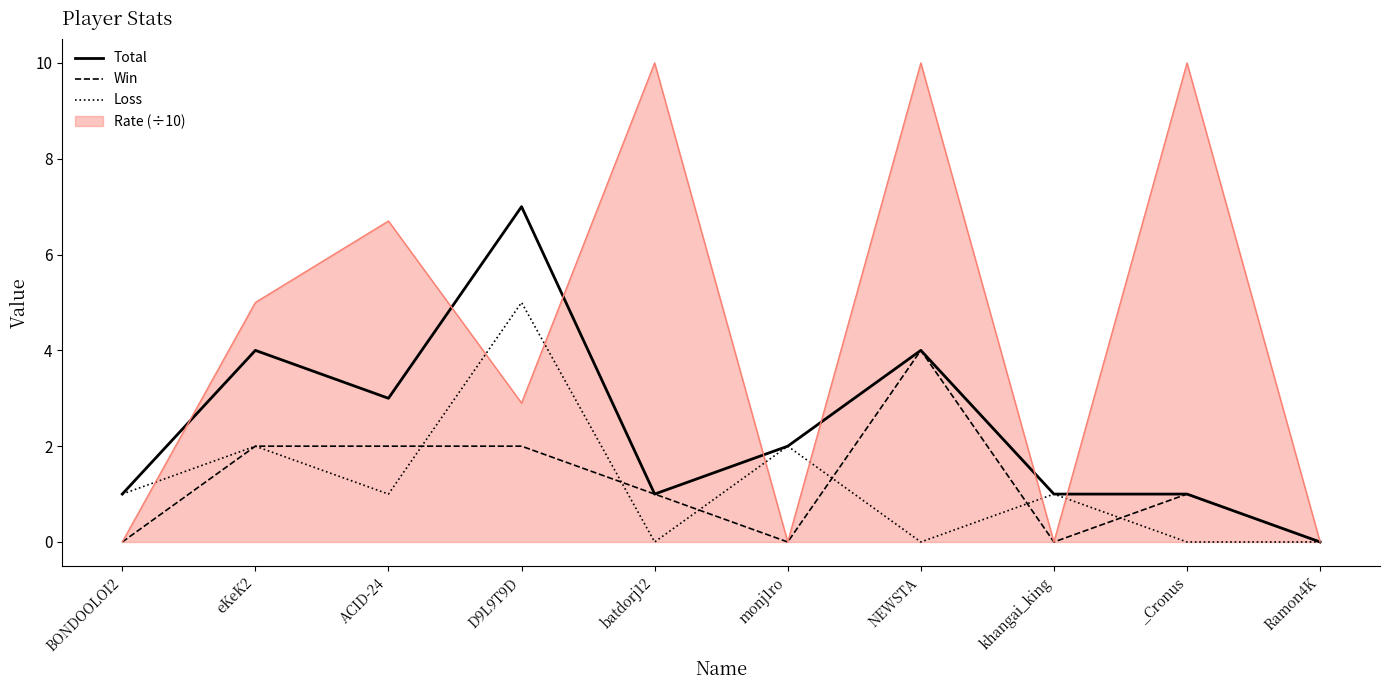

At which category is the sum across all series the highest?

NEWSTA